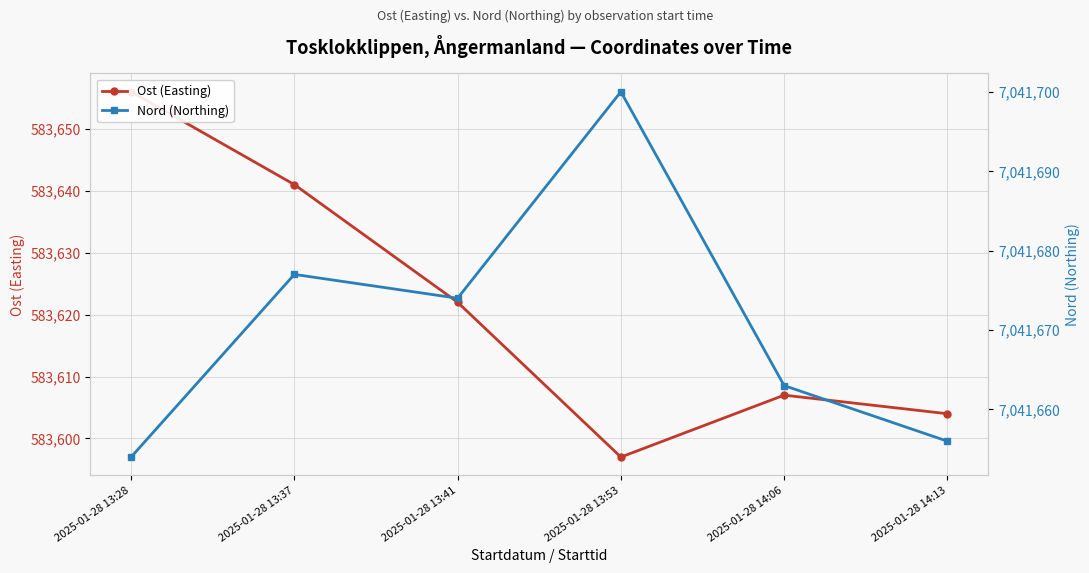

Where does the Nord (Northing) series first go above 7041674?

2025-01-28 13:37